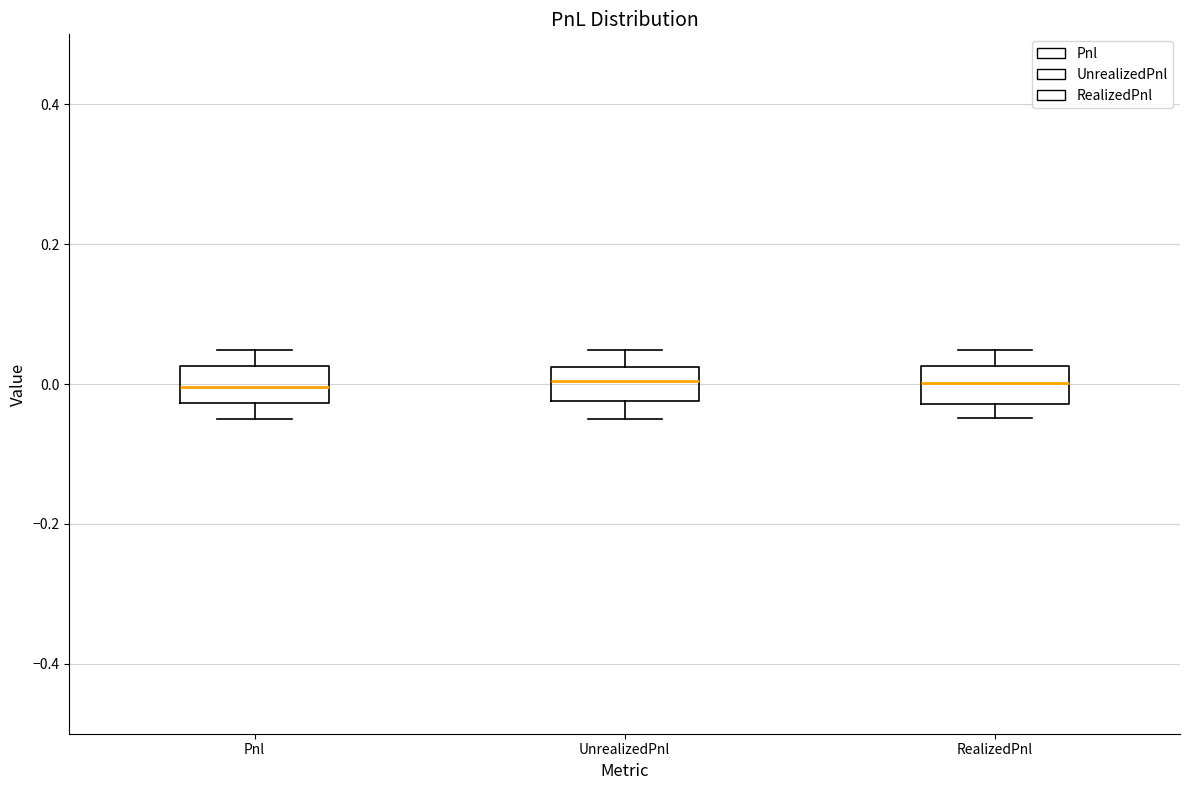

Where does the upper whisker of the box for UnrealizedPnl end on the y-axis? The values are not printed on the chart, so give them approximately, as read against the axis.

0.04